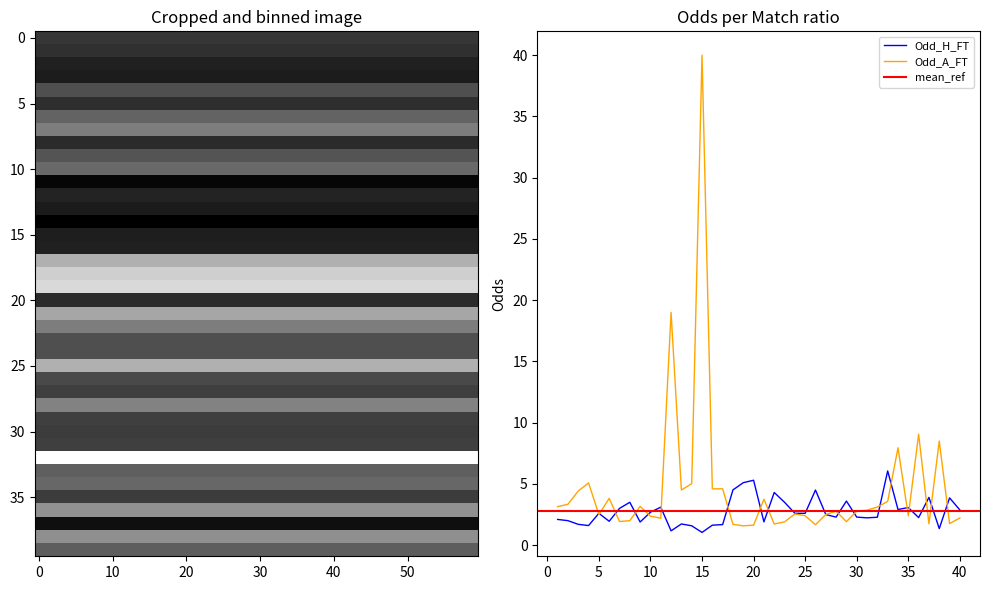

The value of Odd_A_FT at 15 is 40.0. True or false?

True